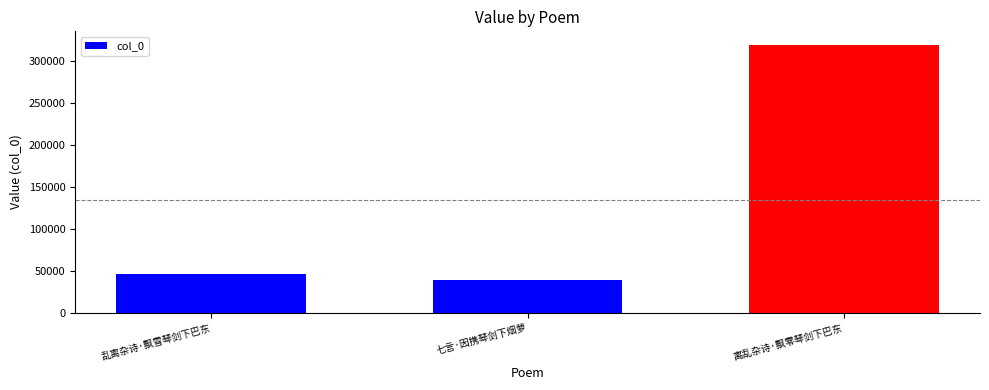

What is the difference between the values at 七言·因携琴剑下烟萝 and 离乱杂诗·飘零琴剑下巴东?

280515